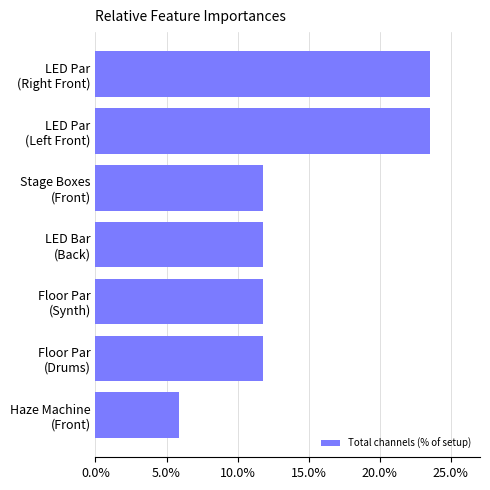

What is the average value?

14.3